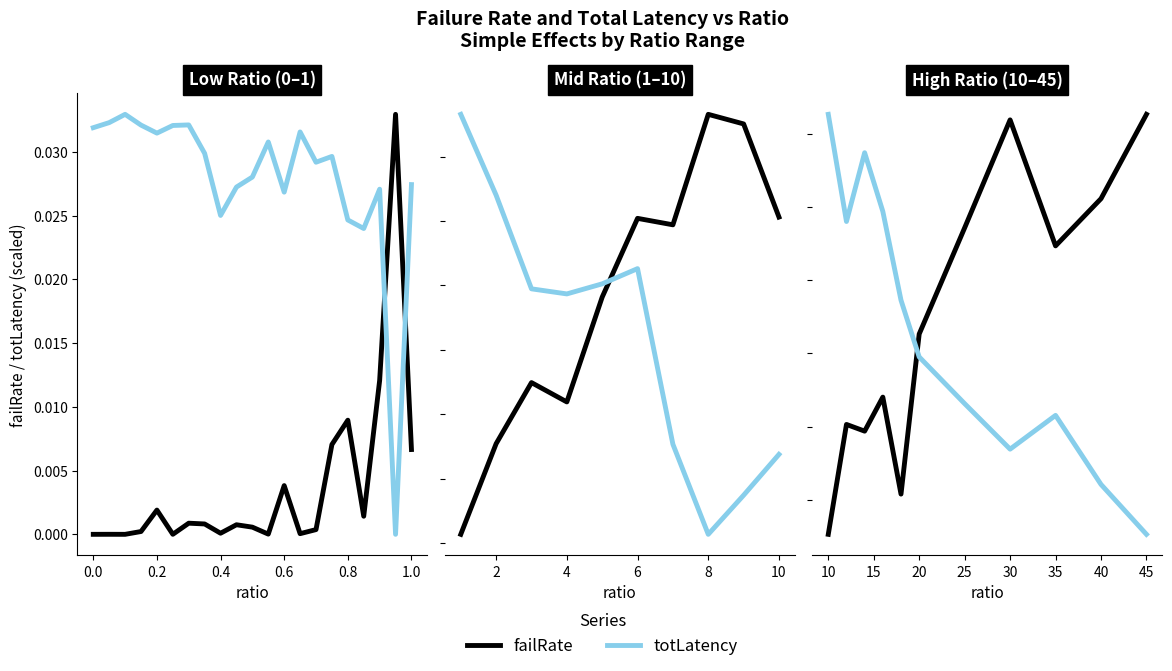

Rank the series by their average value, from lowest to highest.

totLatency, failRate